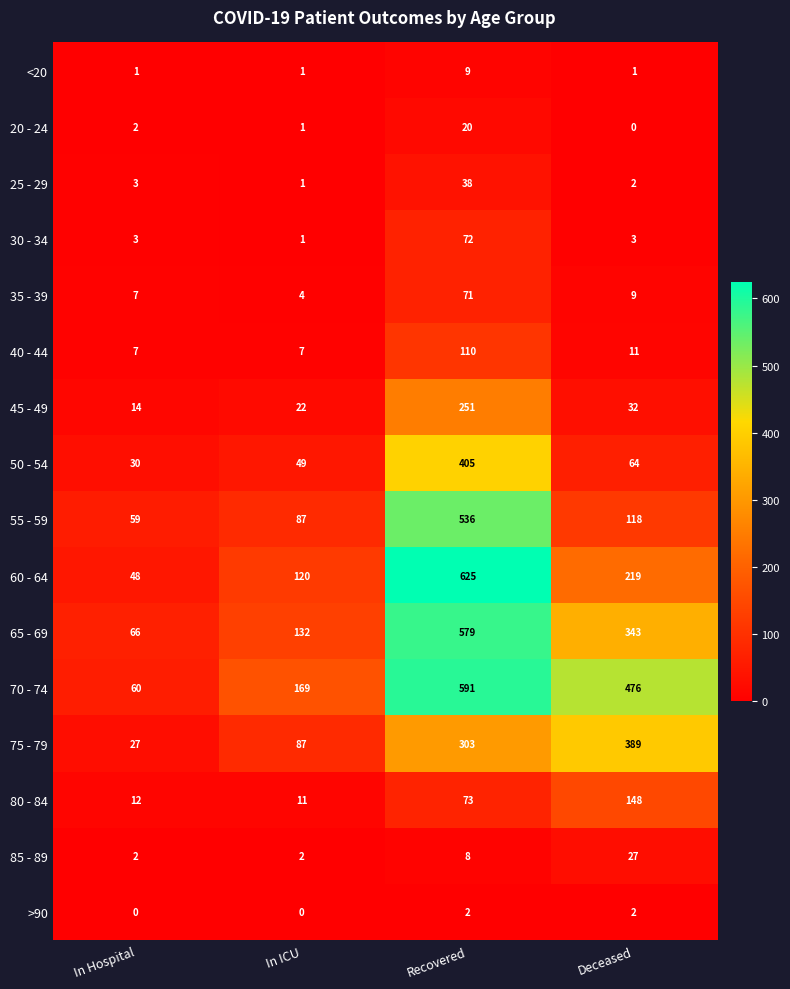

Which category has the lowest value in the 55 - 59 series?

In Hospital